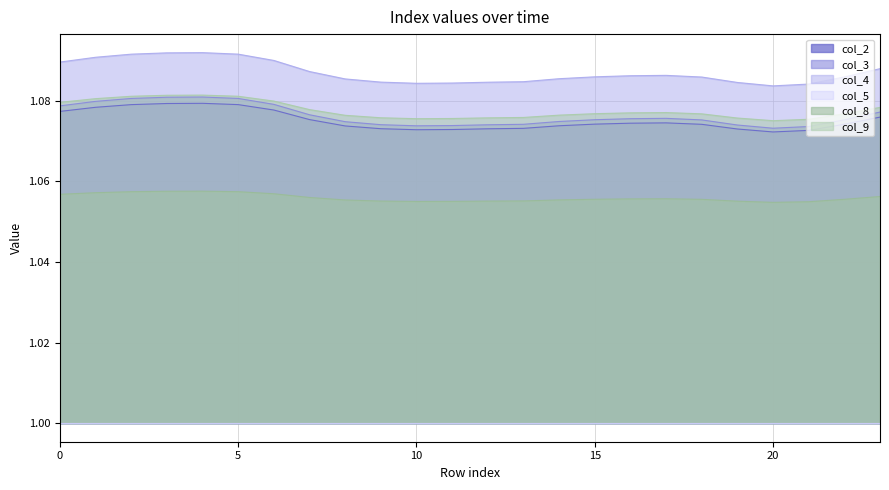

Where is the first local minimum for col_8?

10